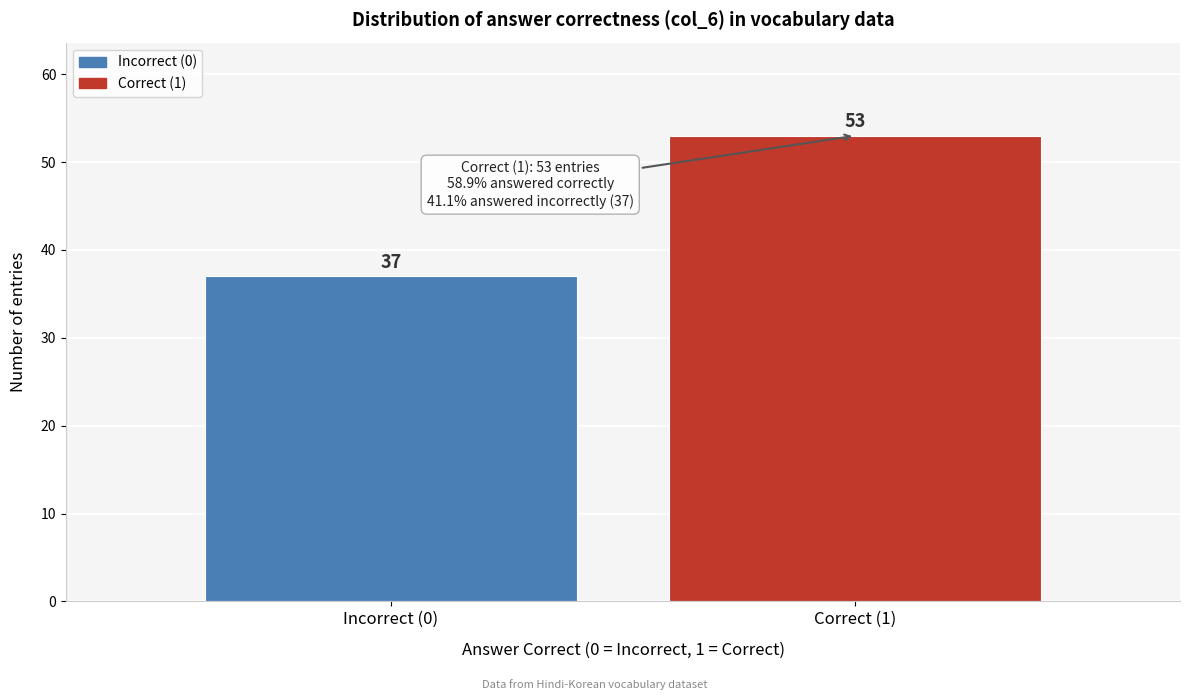

Reading left to right, what are all the values shown in this chart?

37	53